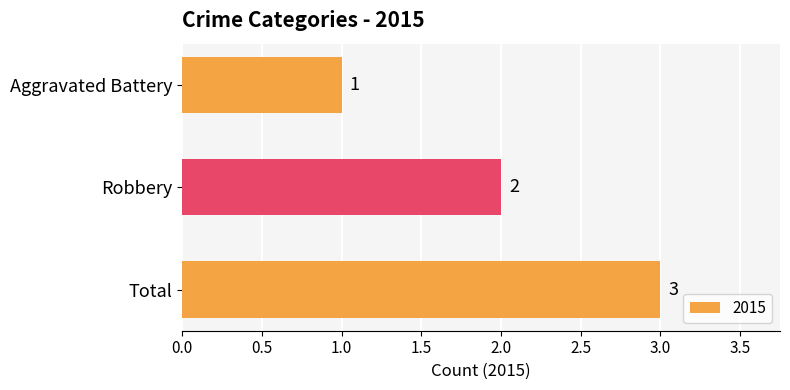

What is the ratio of the value at Aggravated Battery to the value at Robbery?

0.5